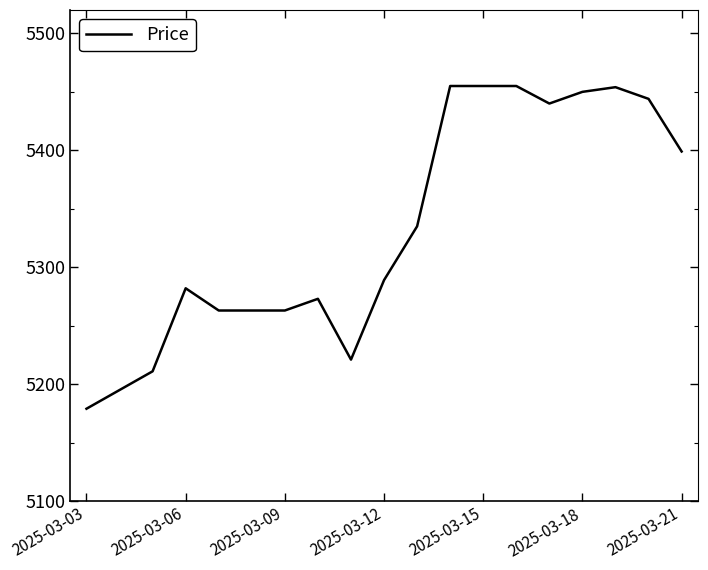

What is the difference between the maximum and minimum values?

276